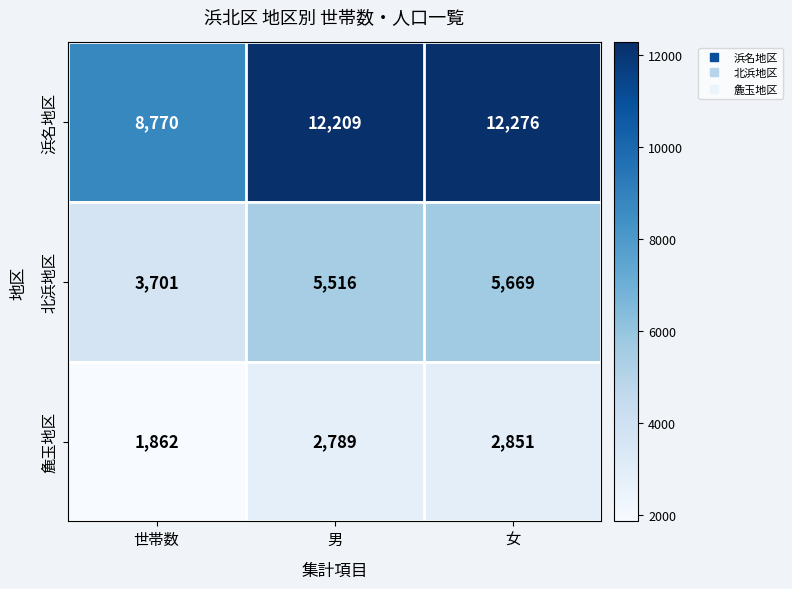

At which label does 麁玉地区 reach its peak?

女